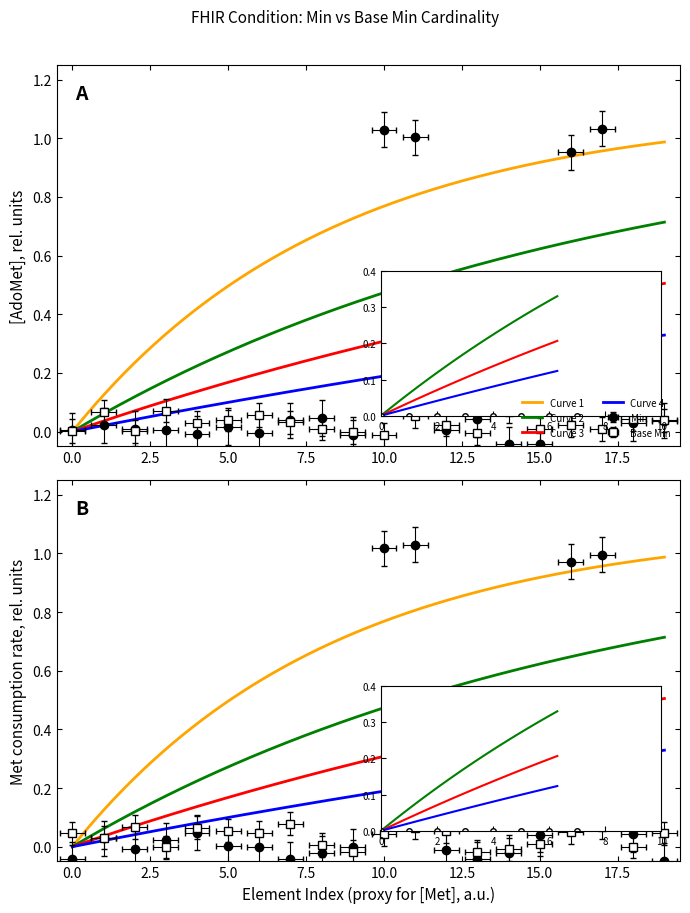

What is the difference between the second highest and minimum values?

1.1